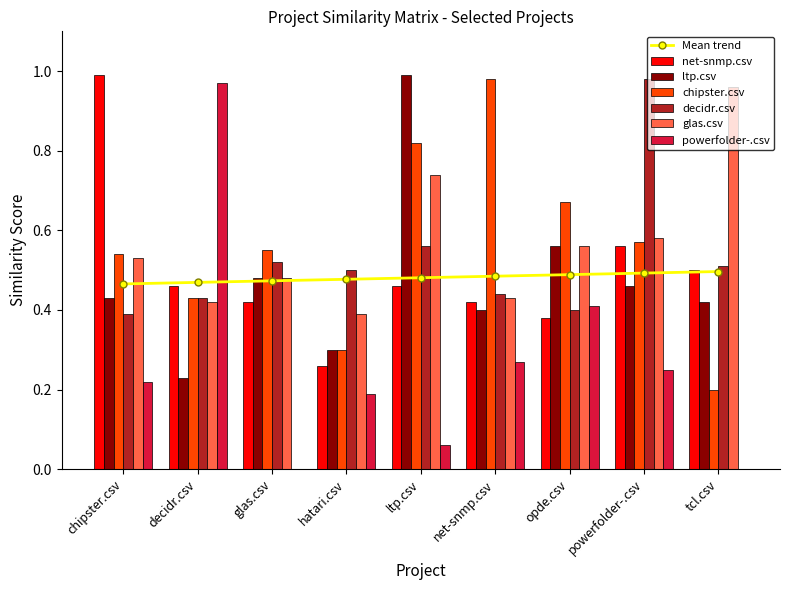

Which has a higher value, opde.csv or chipster.csv?

chipster.csv